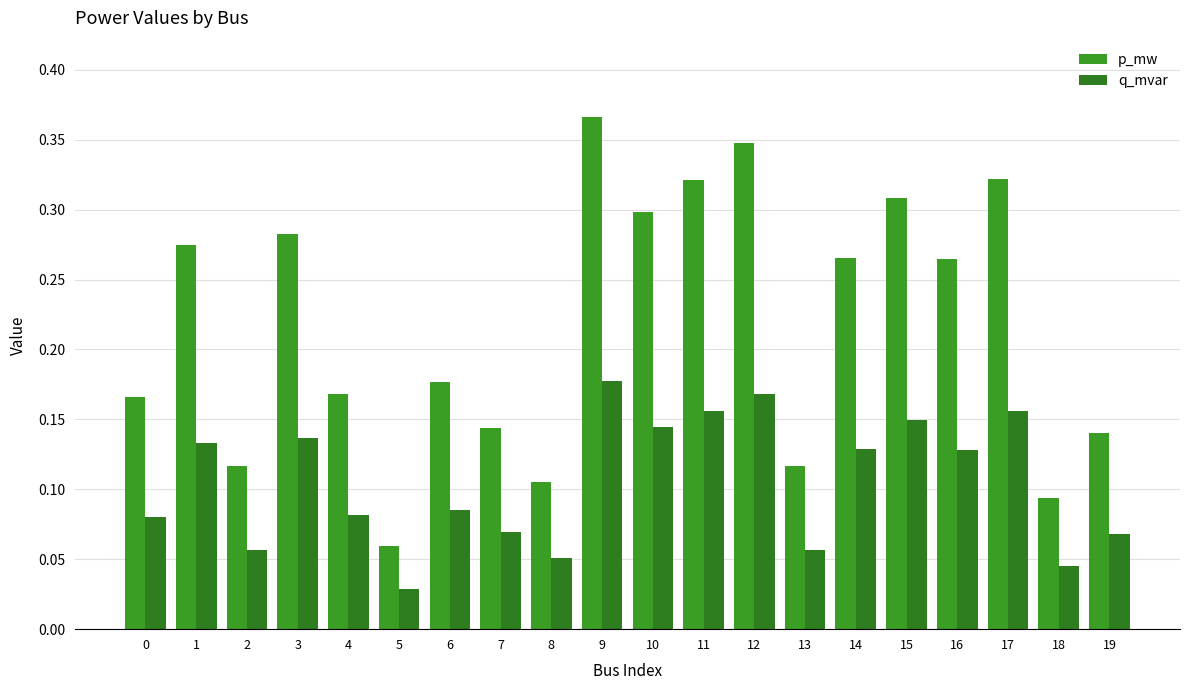

Where is p_mw nearest to the value 0?

5